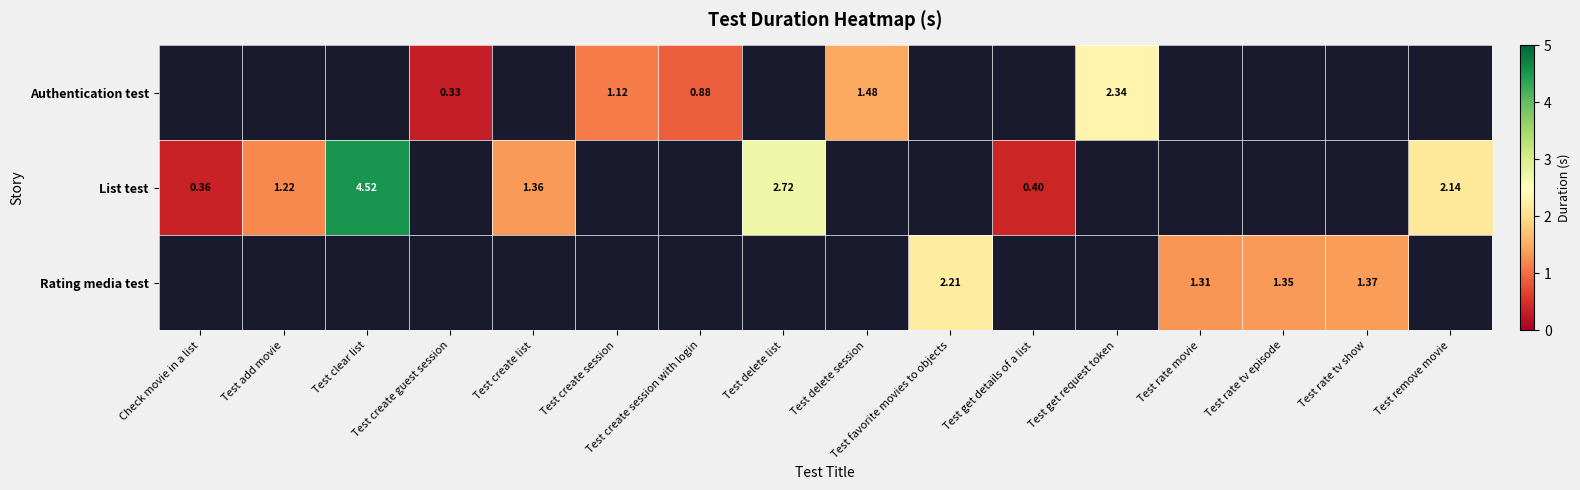

Is the value of Rating media test at Test favorite movies to objects greater than the value of Authentication test at Test create guest session?

Yes